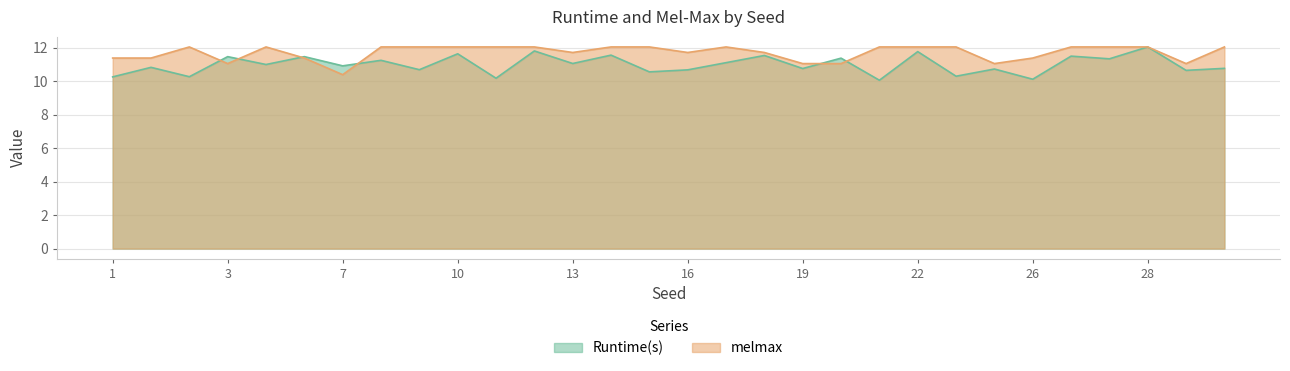

Is it true that melmax equals 5.2 at 14?

False